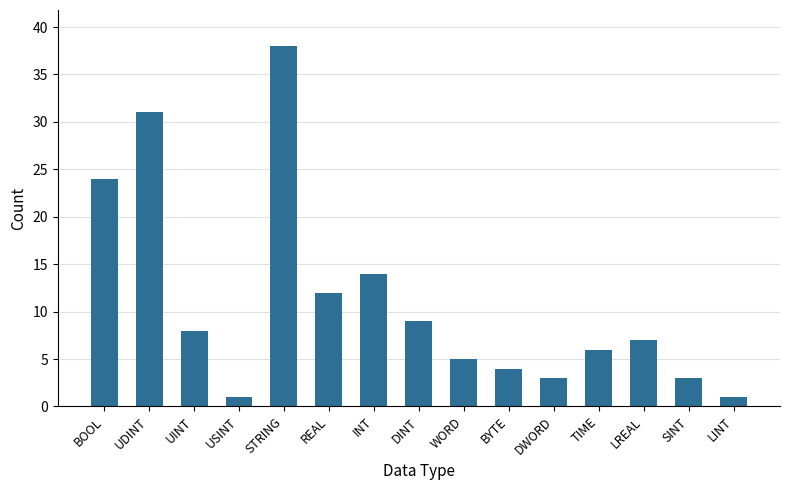

What is the difference between the maximum and minimum values?

37